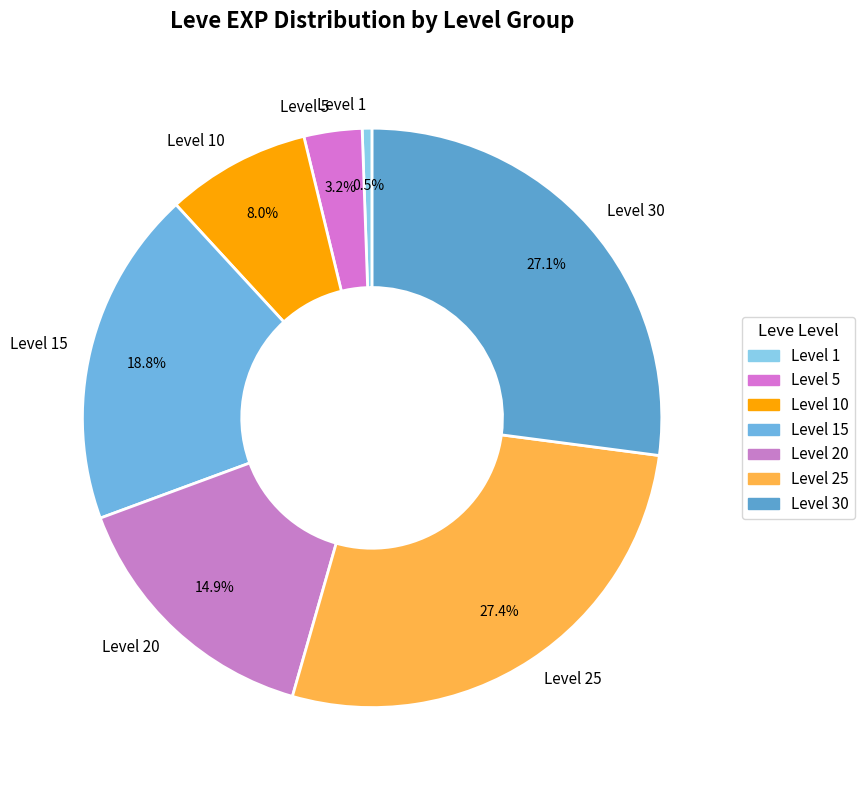

Does Level 10 account for over 50% of the chart?

No